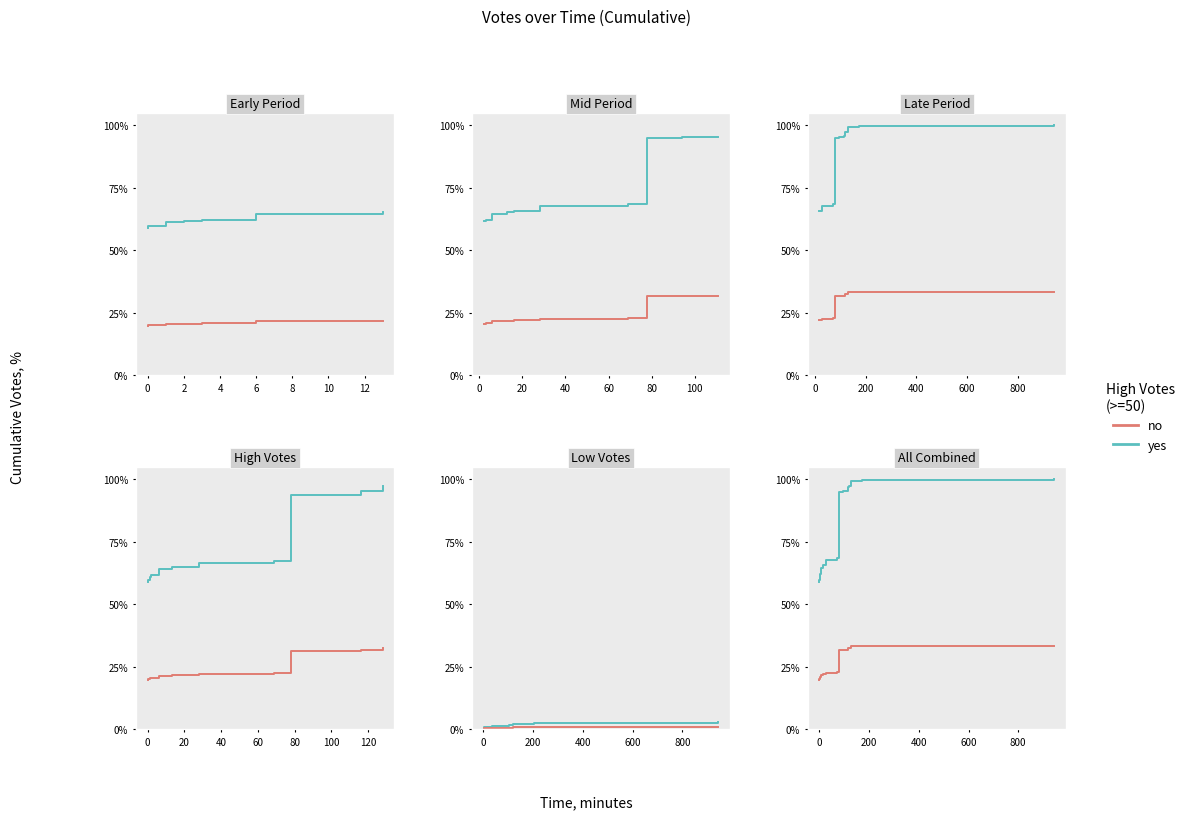

True or false: no and yes cross at least once.

False